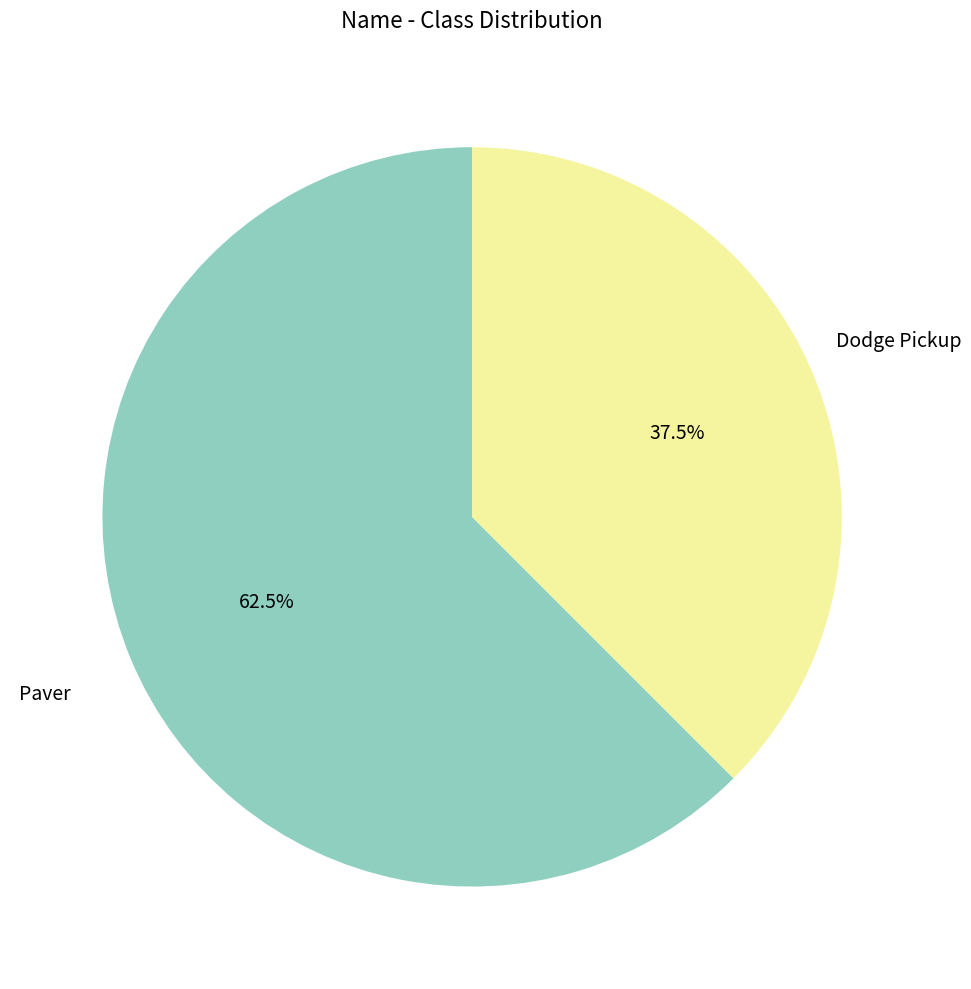

To the nearest percent, what is the average slice percentage?

50%